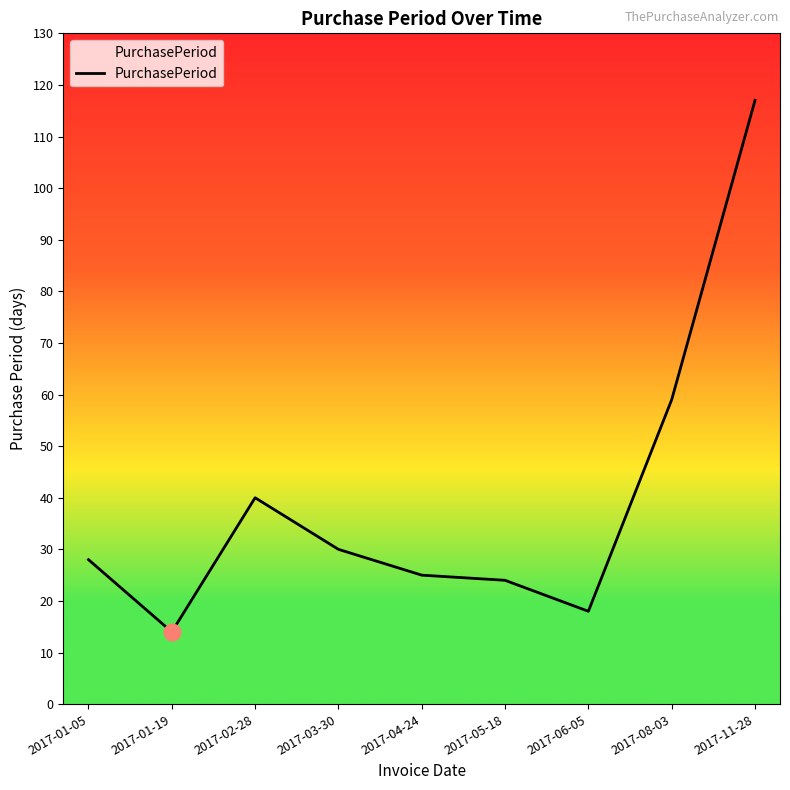

Reading left to right, list all the values displayed in this chart.

2017-01-05=28	2017-01-19=14	2017-02-28=40	2017-03-30=30	2017-04-24=25	2017-05-18=24	2017-06-05=18	2017-08-03=59	2017-11-28=117